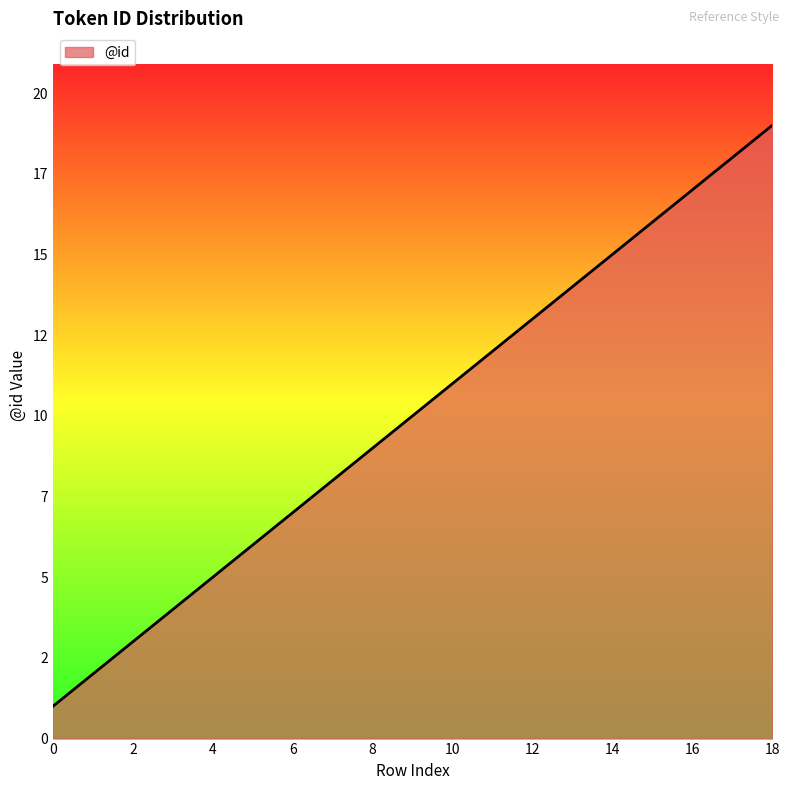

What is the sum of all values?

190